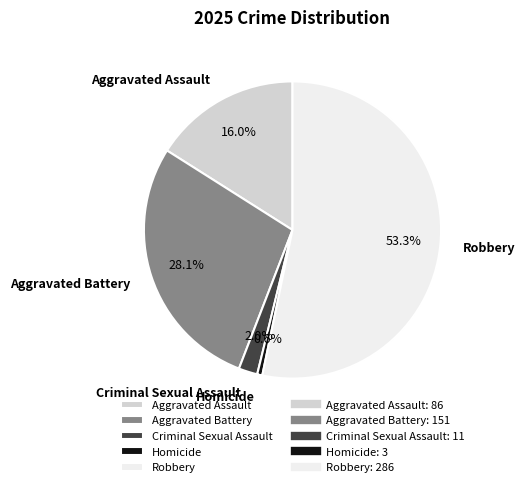

Which category accounts for the majority?

Robbery